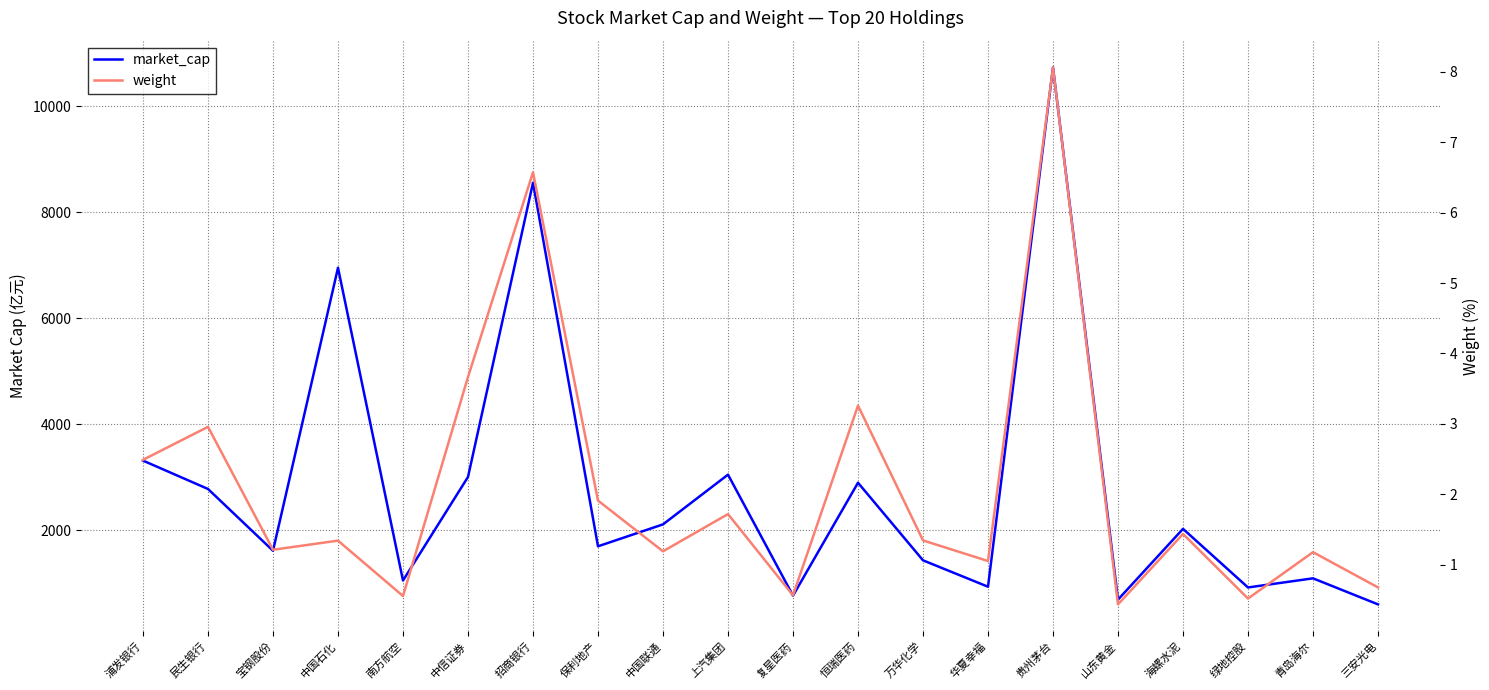

At which label is market_cap closest to 5663?

中国石化